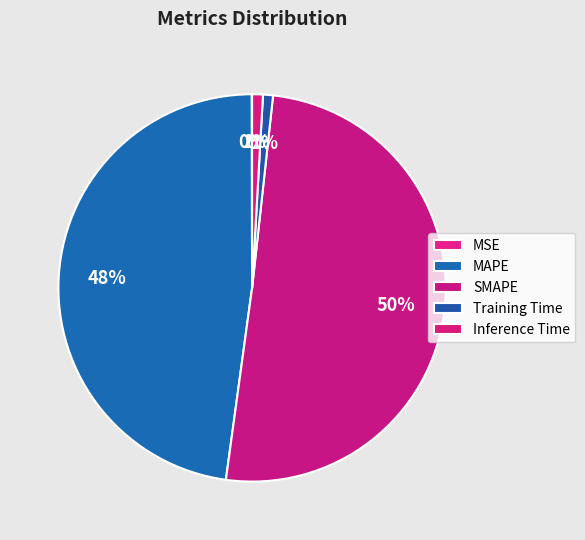

Which has a higher value, MSE or Training Time?

Training Time